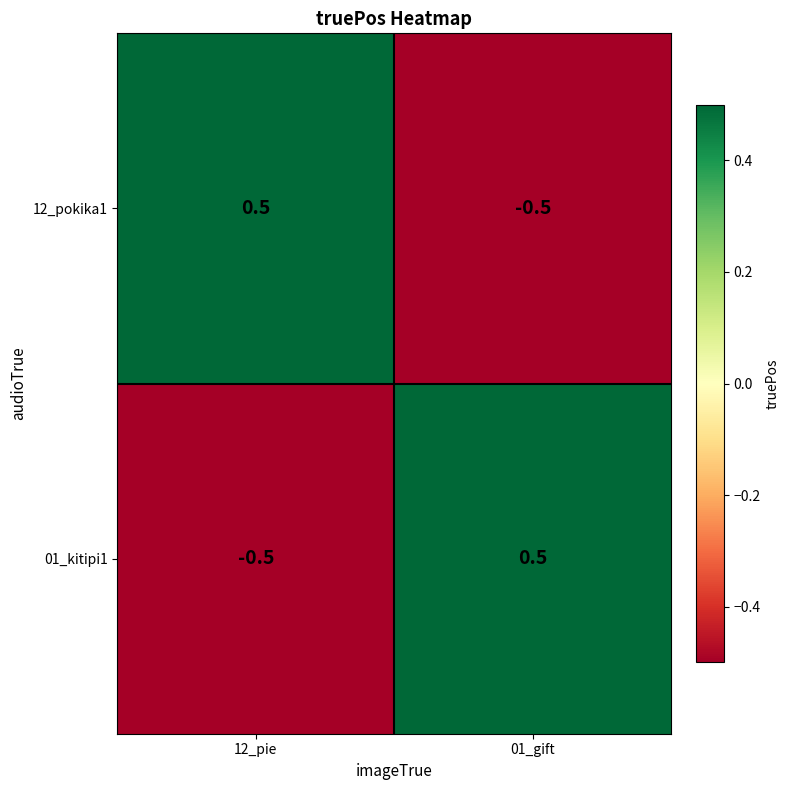

Is the value of 01_kitipi1 at 01_gift greater than the value of 12_pokika1 at 01_gift?

Yes